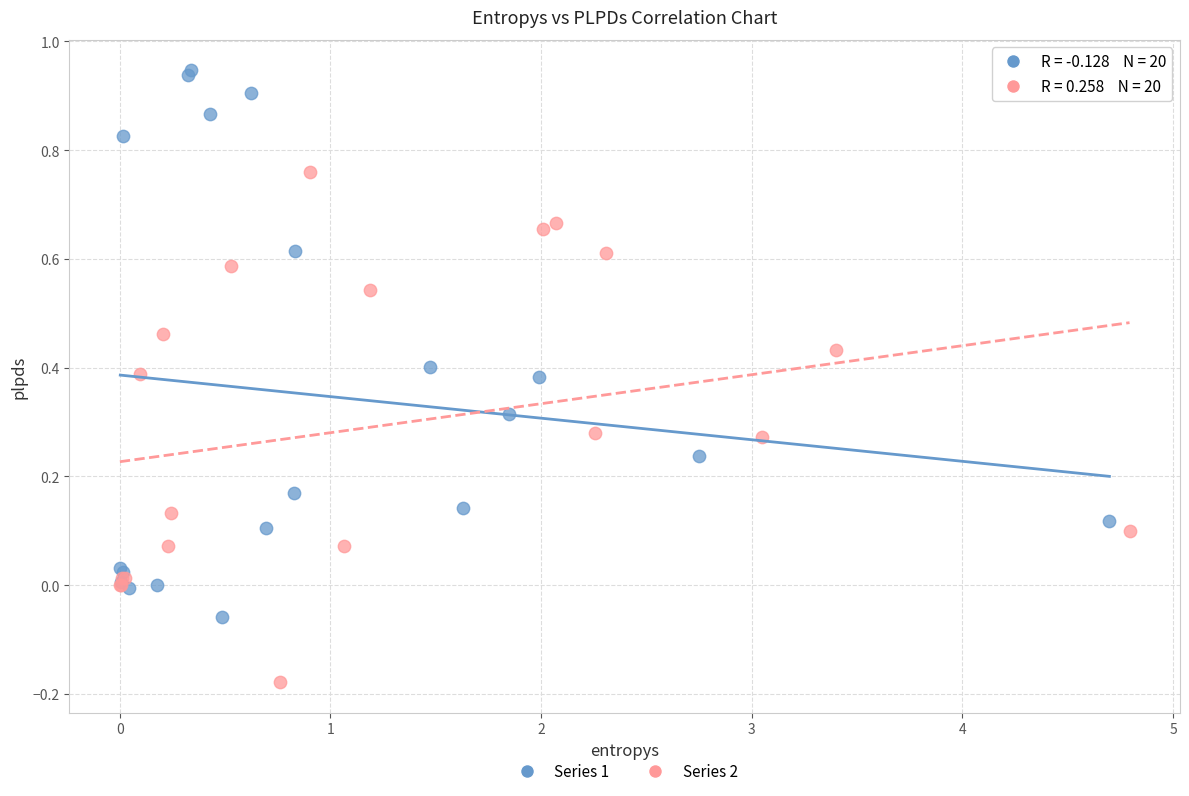

Which series has the largest Y range (max minus min)?

Series 1